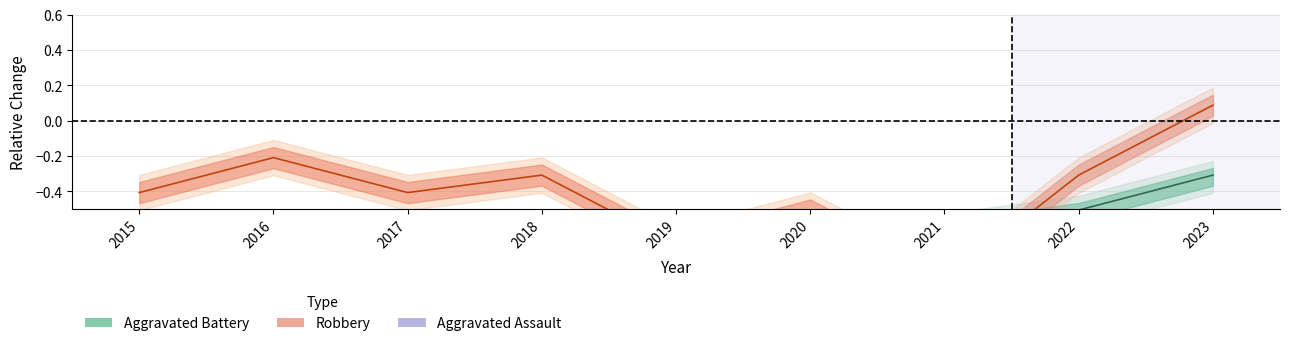

True or false: Aggravated Assault and Robbery cross at least once.

False